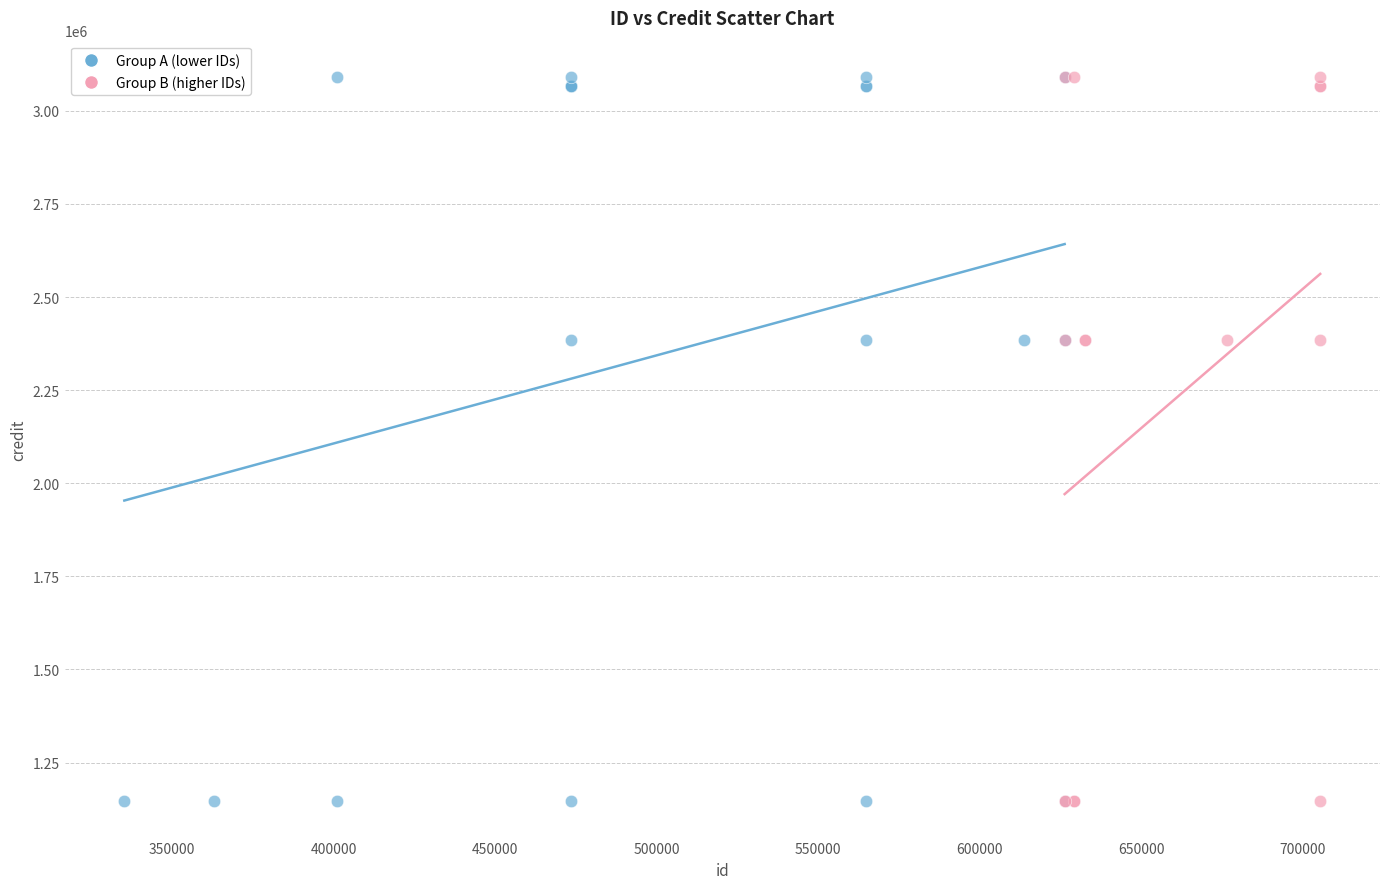

What are all the series names shown in the legend?

Group A (lower IDs), Group B (higher IDs)